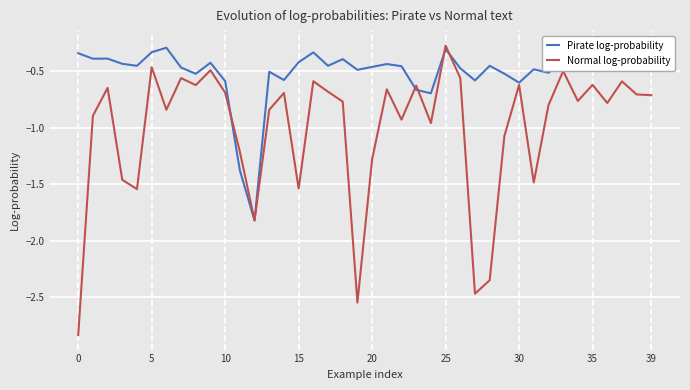

Which series has the largest range (max minus min)?

Normal log-probability